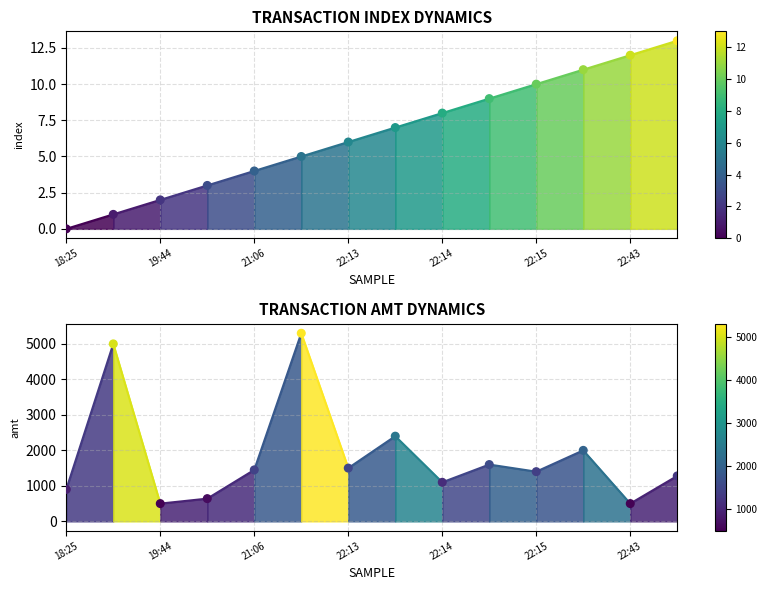

Is the value of amt at 22:15 greater than the value of index at 13?

Yes